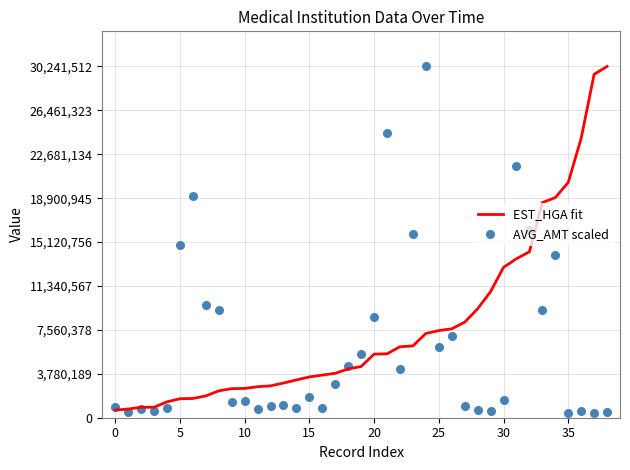

At which category is the sum across all series the highest?

24